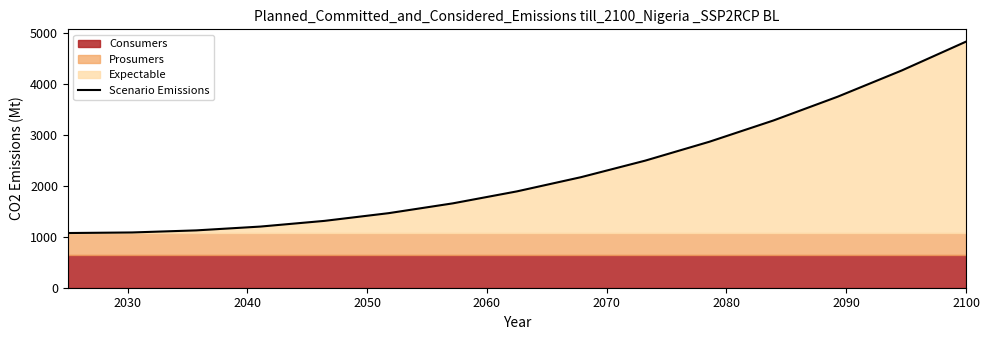

How many lines are shown in the chart?

1